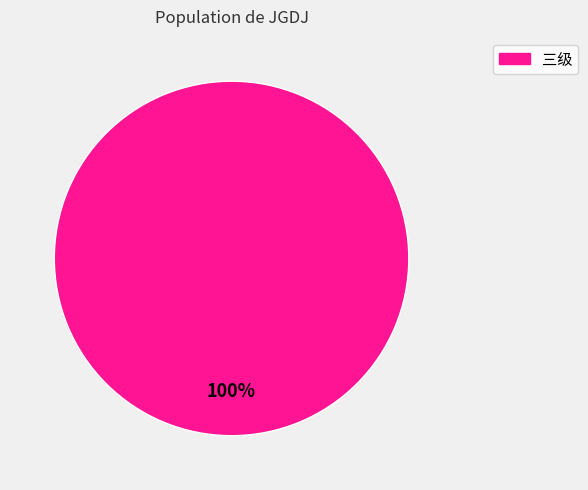

True or false: 三级 accounts for 100% of the total.

True